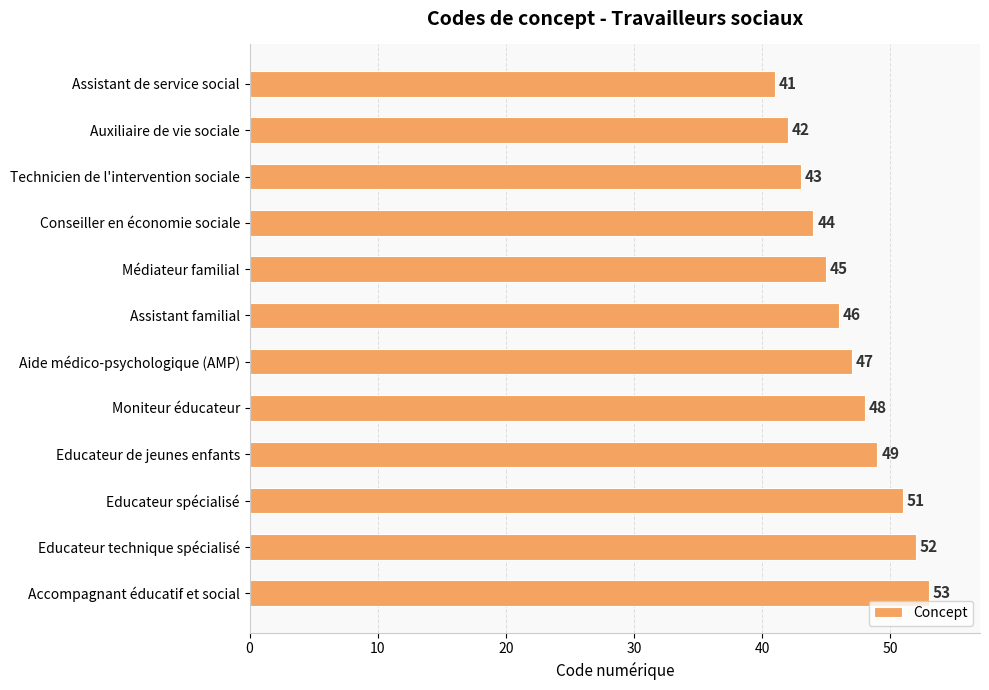

What is the minimum value shown in the chart?

41